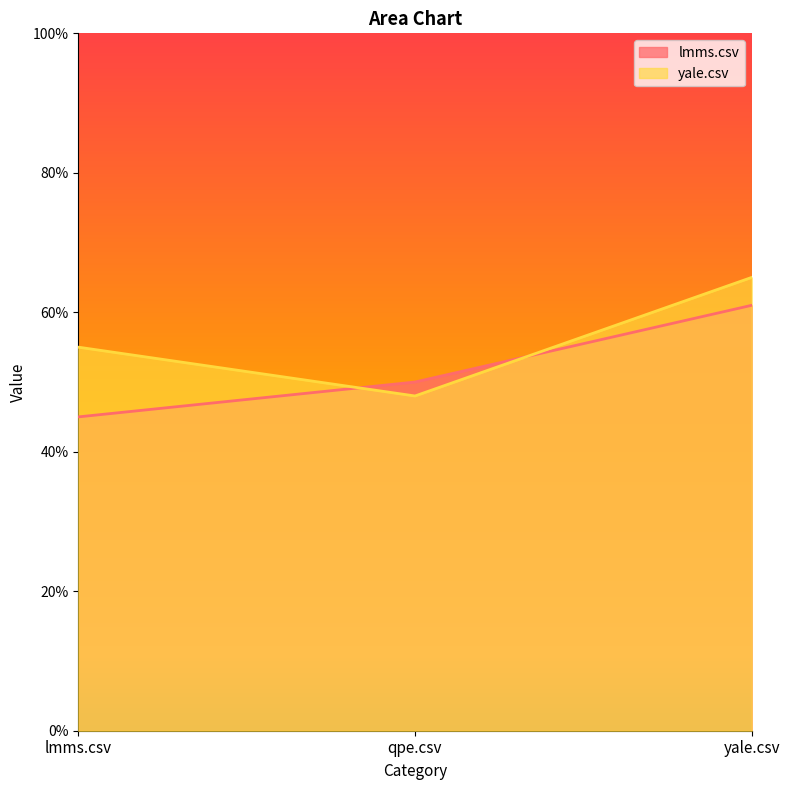

At which category is the sum across all series the highest?

yale.csv